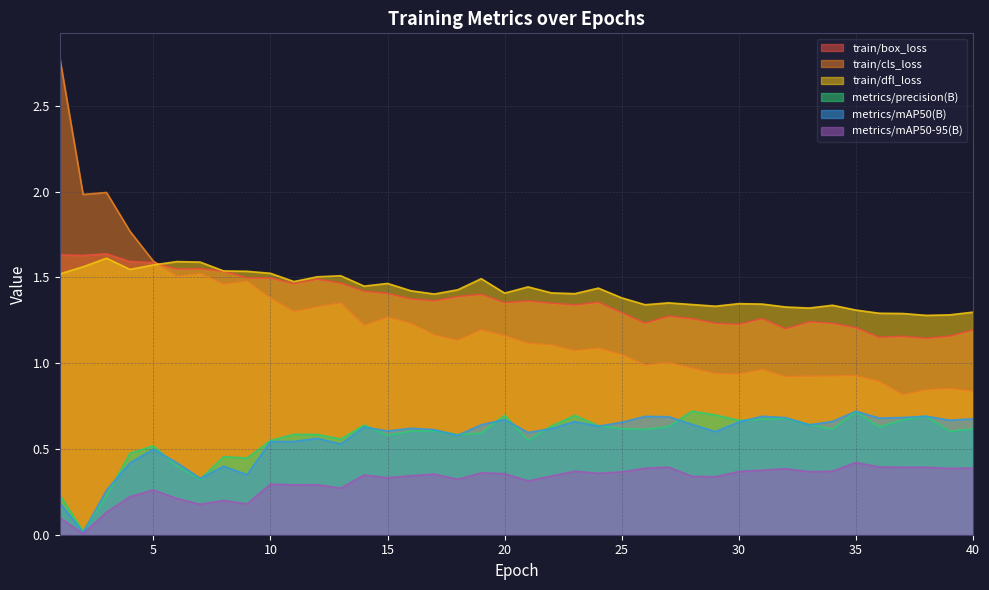

What is the difference between the second highest and minimum values in the train/dfl_loss series?

0.3